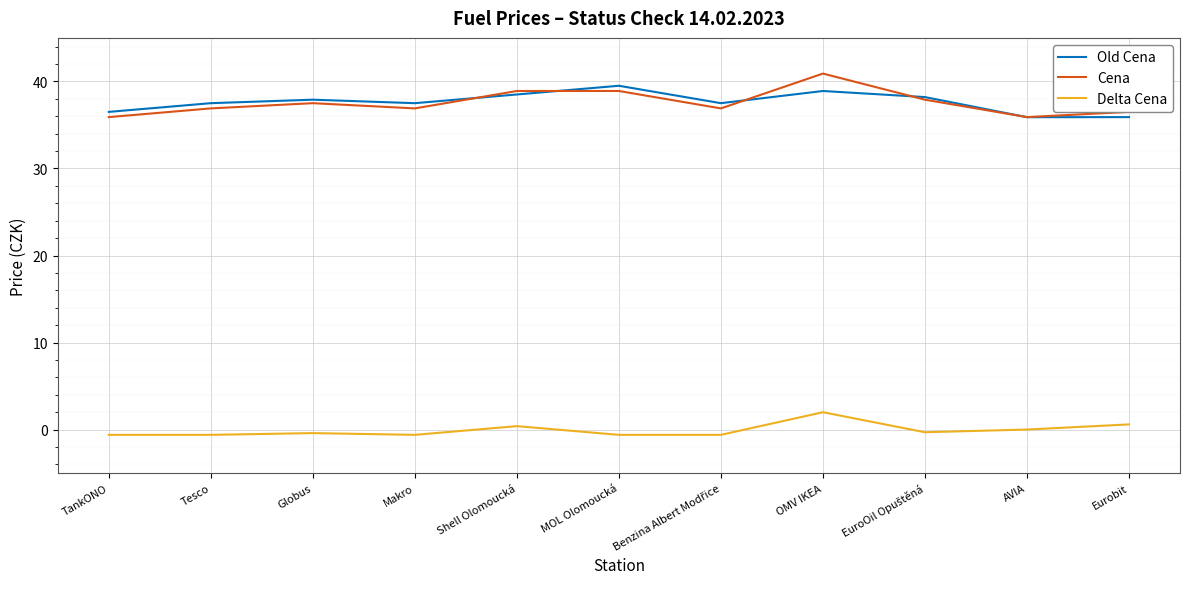

The value of Old Cena at OMV IKEA is 26.2. True or false?

False